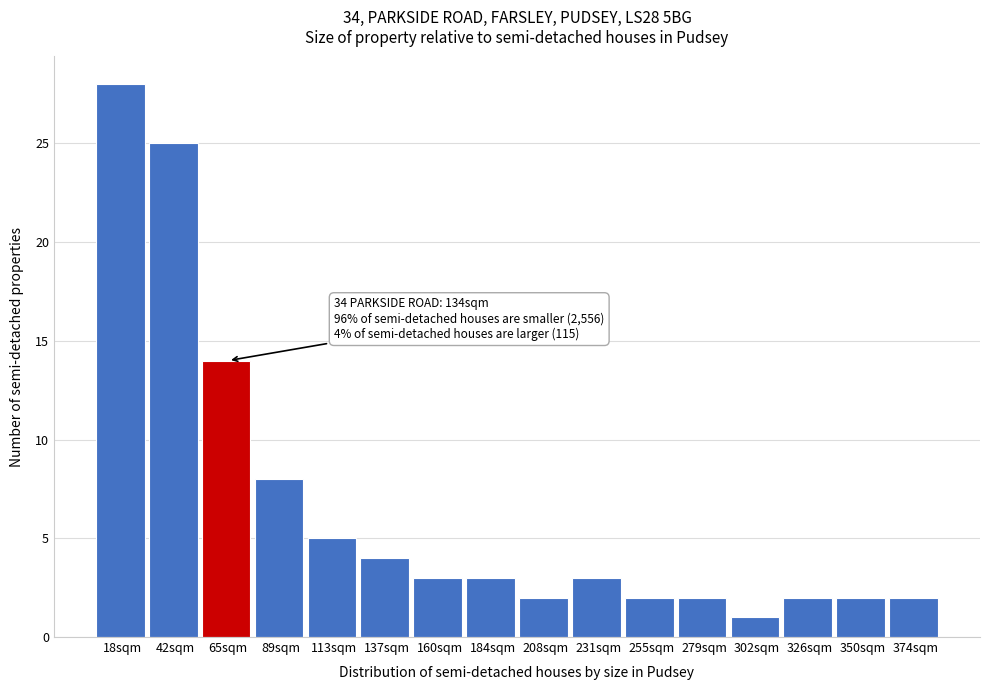

Reading left to right, list all the values displayed in this chart.

18sqm=28	42sqm=25	65sqm=14	89sqm=8	113sqm=5	137sqm=4	160sqm=3	184sqm=3	208sqm=2	231sqm=3	255sqm=2	279sqm=2	302sqm=1	326sqm=2	350sqm=2	374sqm=2